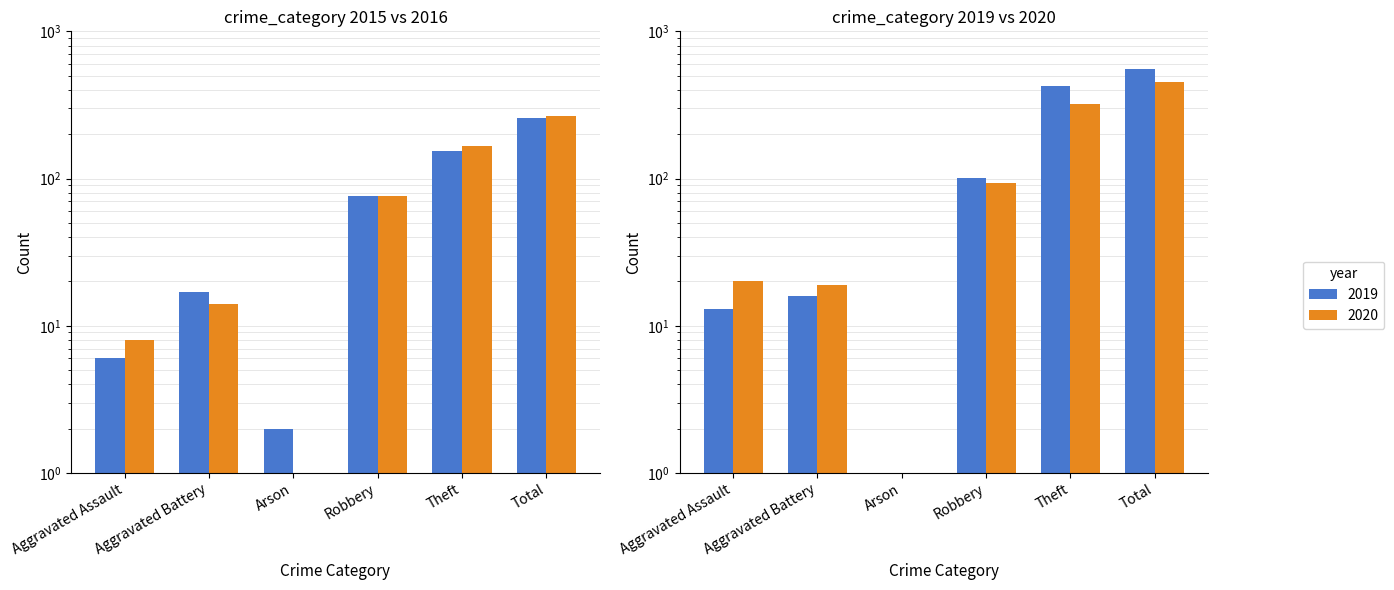

Which has a higher value, Aggravated Assault or Arson?

Aggravated Assault